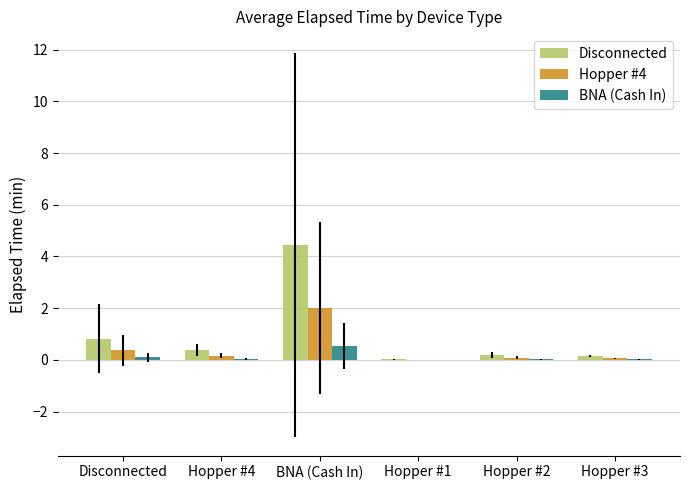

At which category is the sum across all series the highest?

BNA (Cash In)